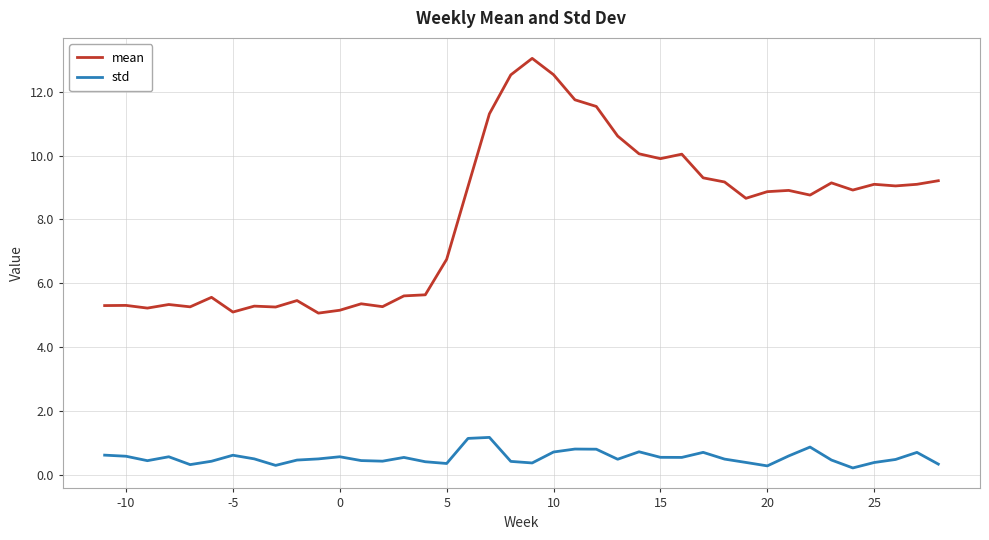

What is the difference between the maximum and second lowest values in the std series?

0.9